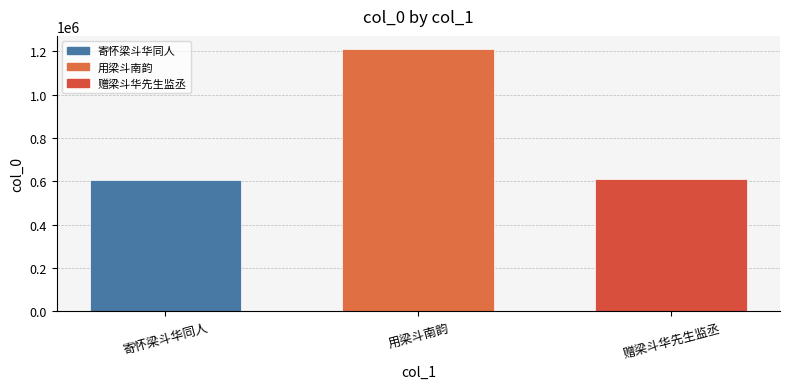

Are the bars horizontal?

No